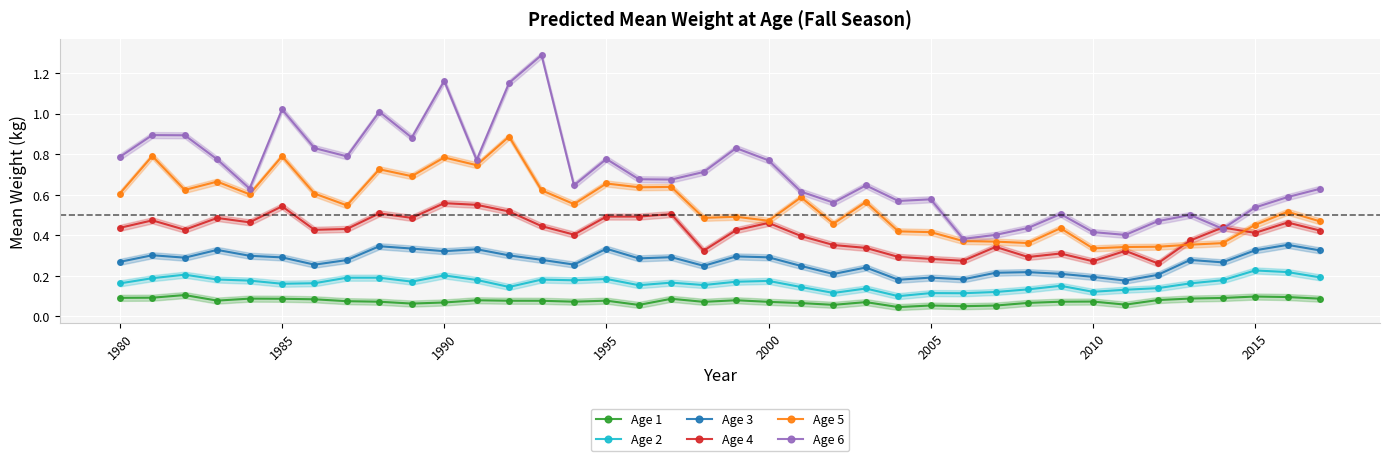

True or false: Age 1 has more than 2 interior local peaks.

True